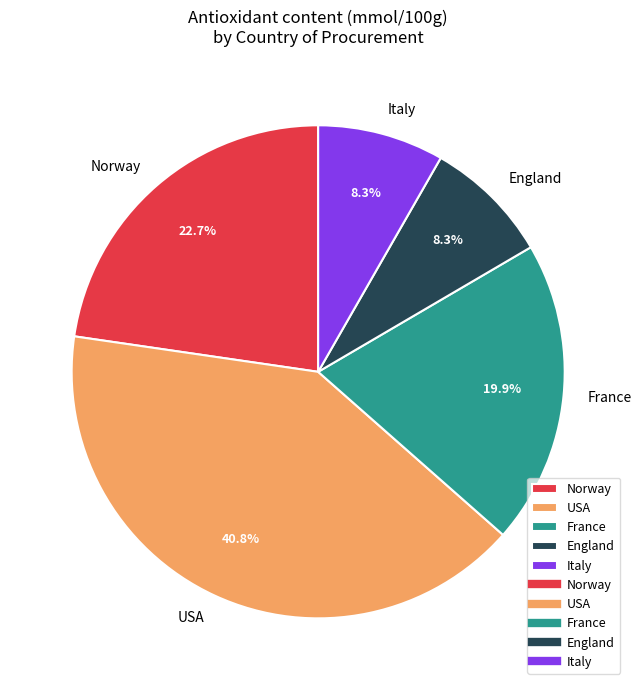

What percentage do France and USA together represent?

60.7%